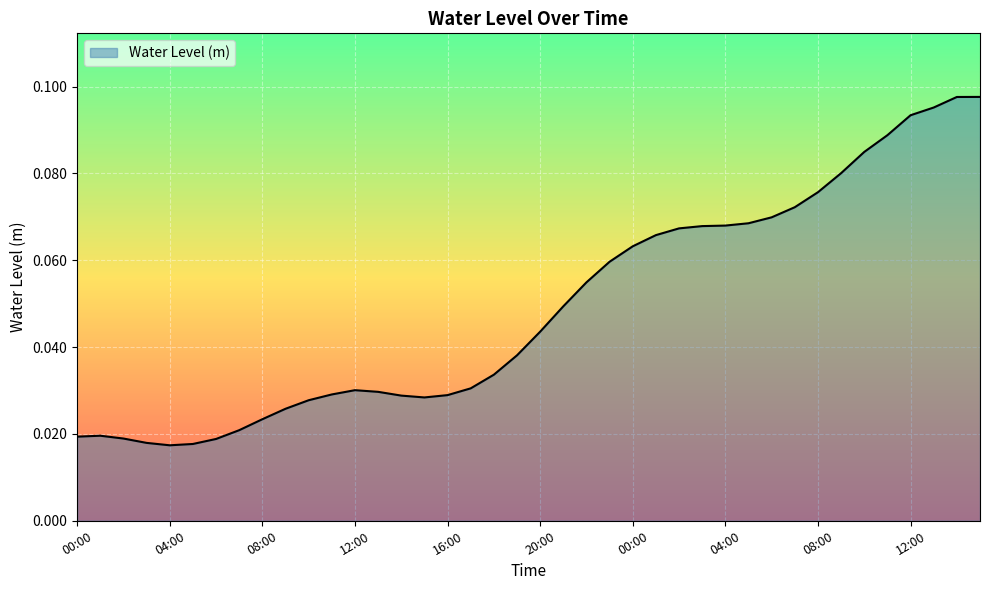

What is the sum of all values?

2.0